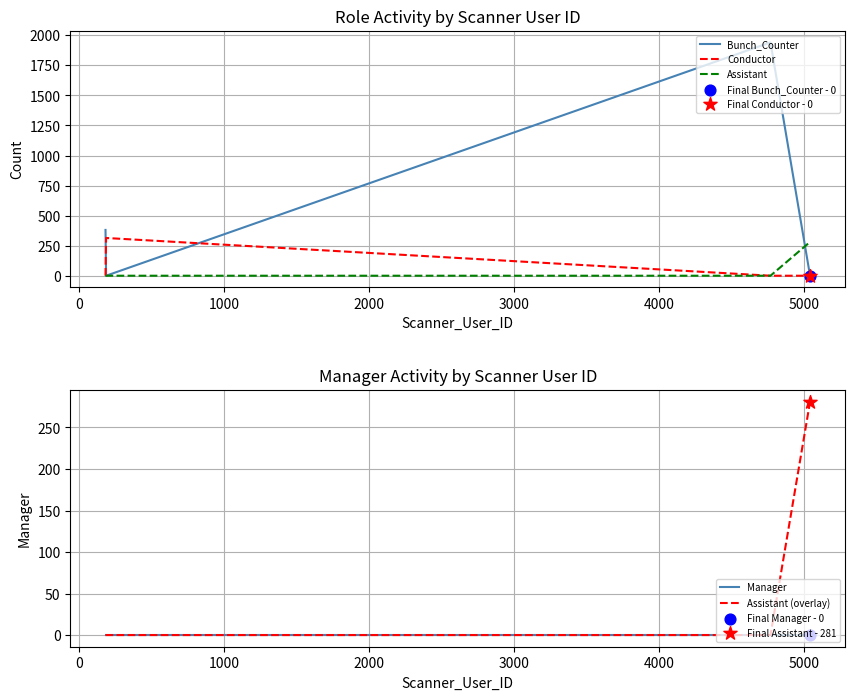

What are all the series names shown in the legend?

Bunch_Counter, Conductor, Assistant, Manager, Assistant (overlay)